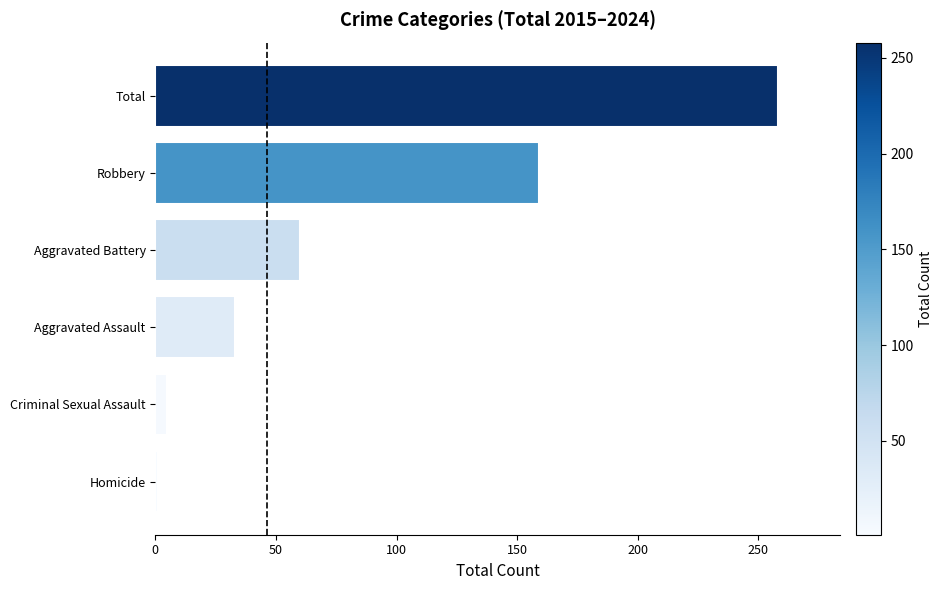

Between Aggravated Battery and Total, which is larger?

Total